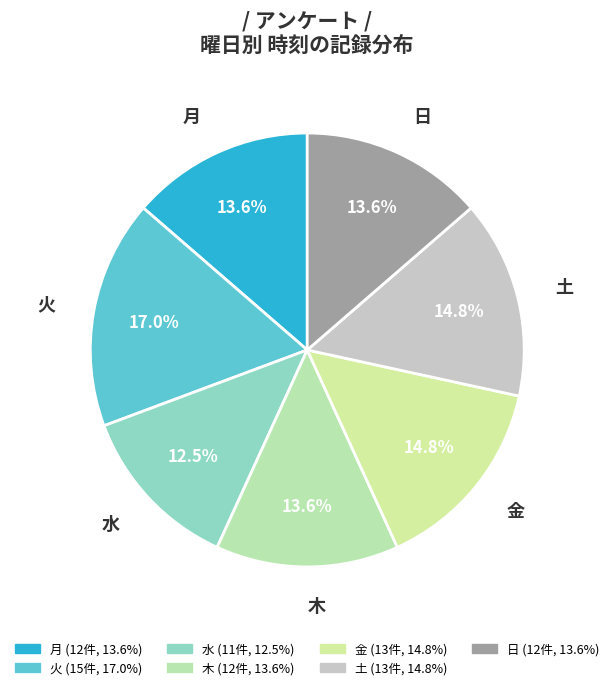

Which category has the biggest portion of the pie?

火